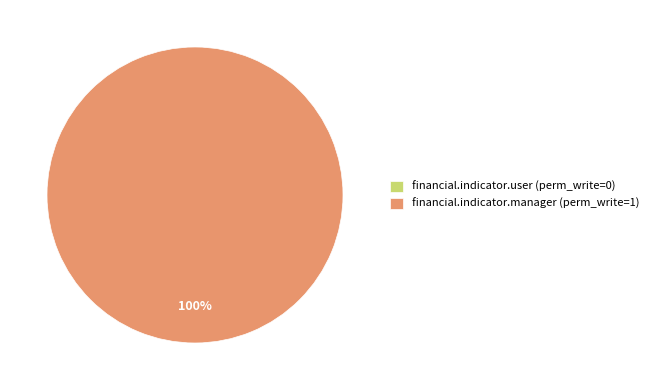

Which category has the smallest portion of the pie?

financial.indicator.user